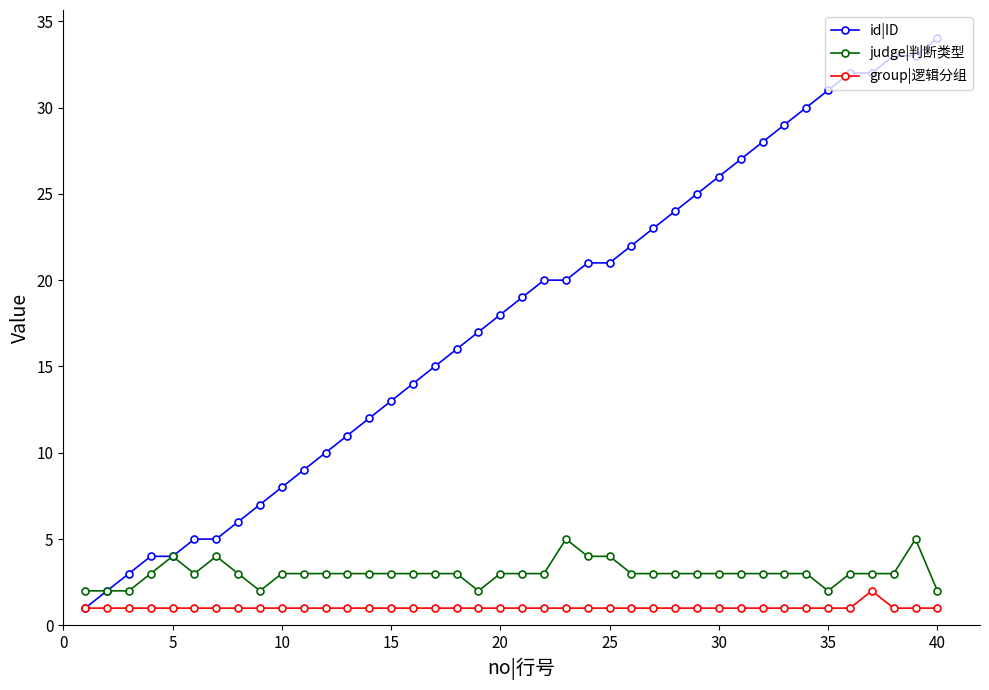

What is the highest value of the id|ID series?

34